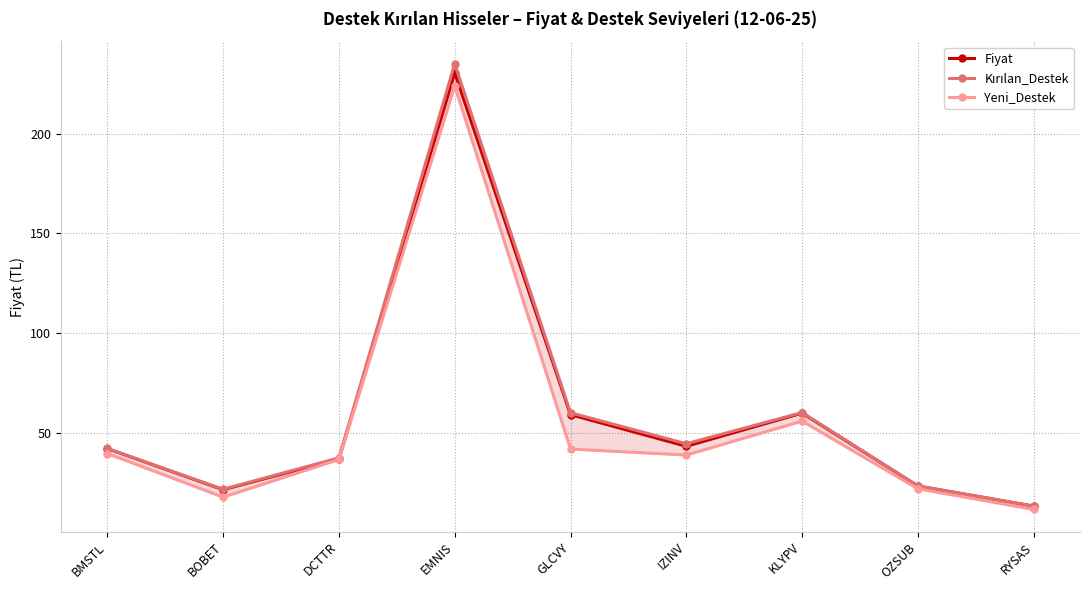

What is the difference between the second highest and minimum values in the Fiyat series?

46.6